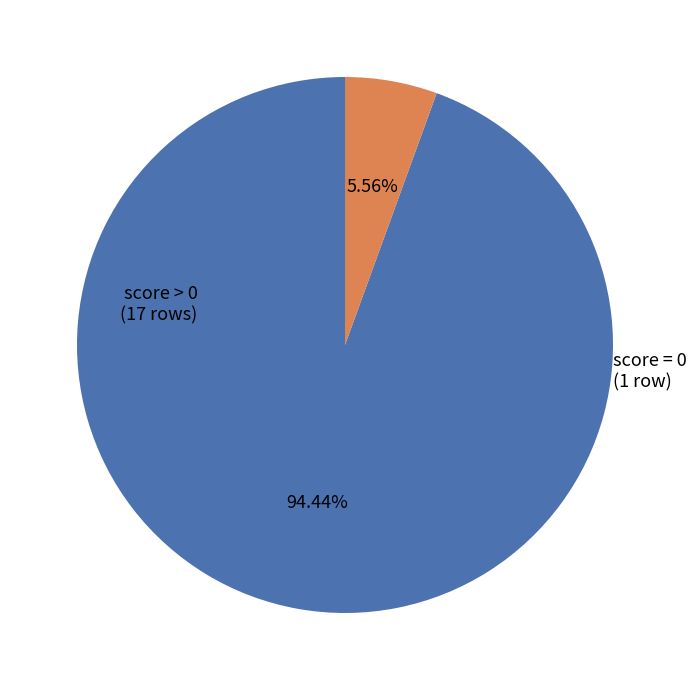

To the nearest percent, what is the average slice percentage?

50%